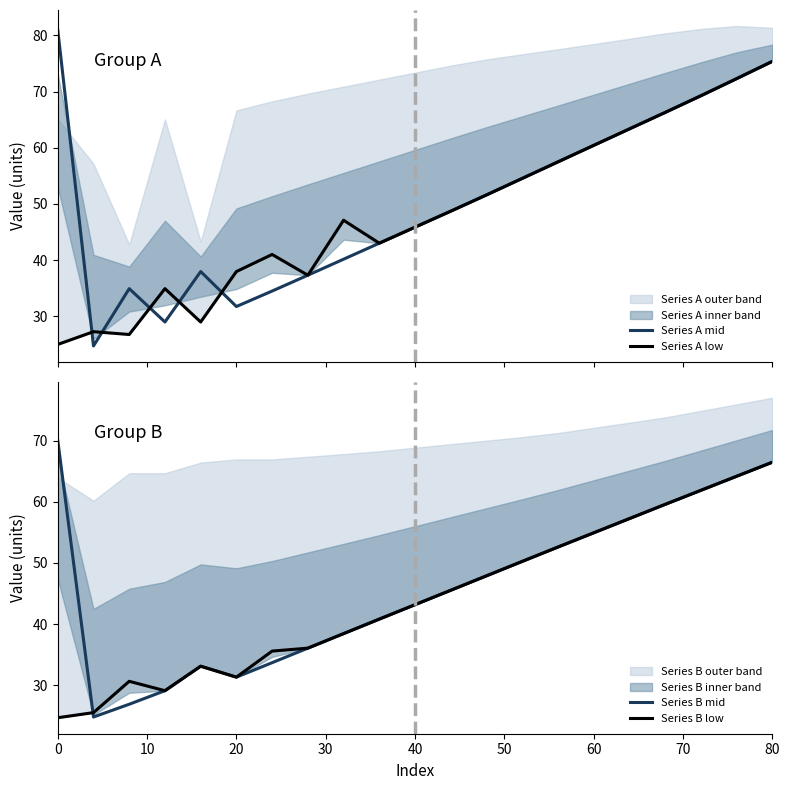

Between which two adjacent categories do Series B mid and Series B low first intersect?

0 and 10